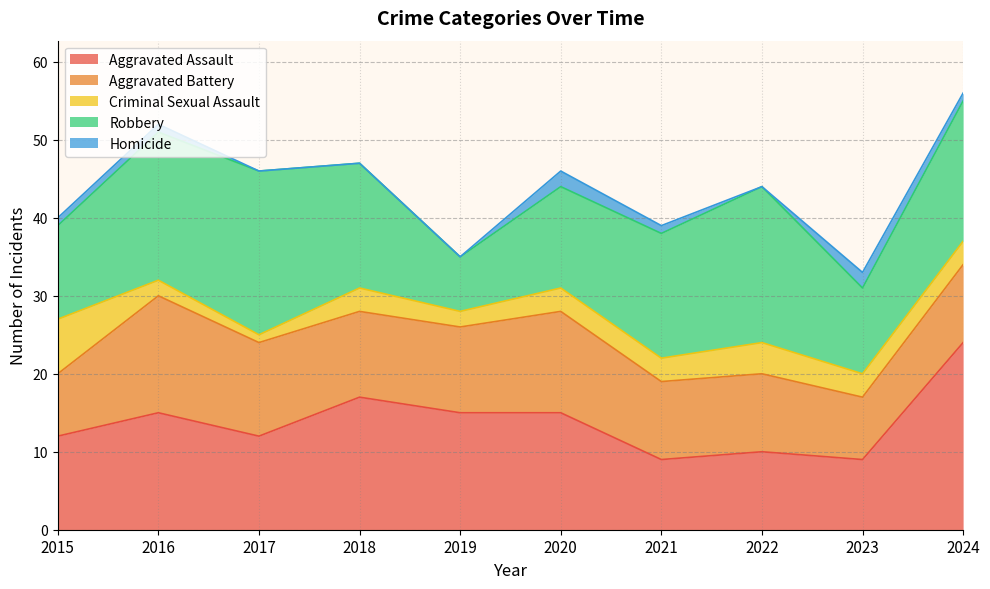

What value does the Criminal Sexual Assault series have at 2017?

1